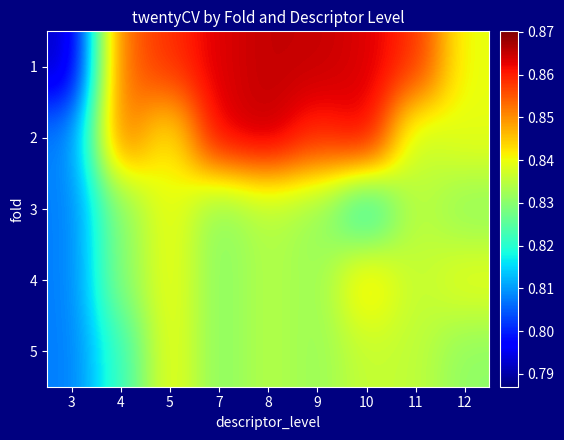

What is the maximum value shown in the chart?

0.9